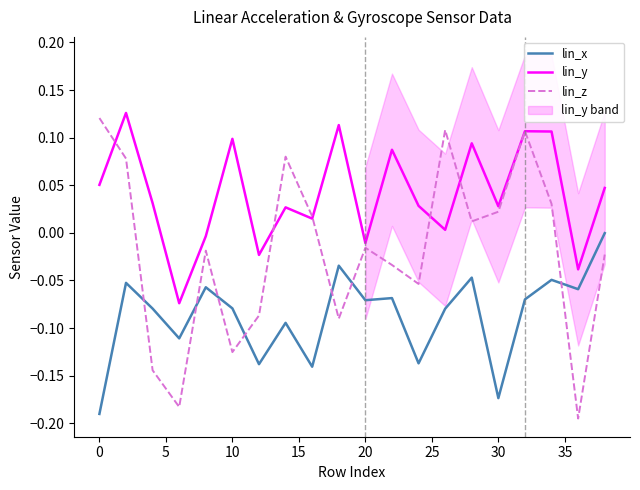

Which series ends up on top after the final intersection of lin_z and lin_x?

lin_x